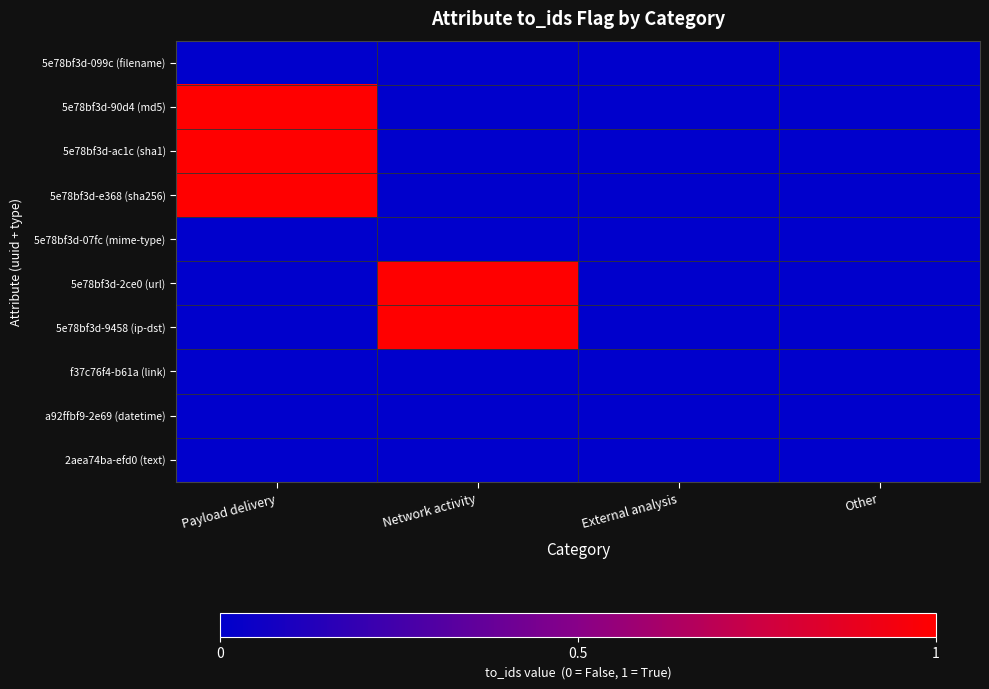

At how many categories does at least one series exceed 0?

2